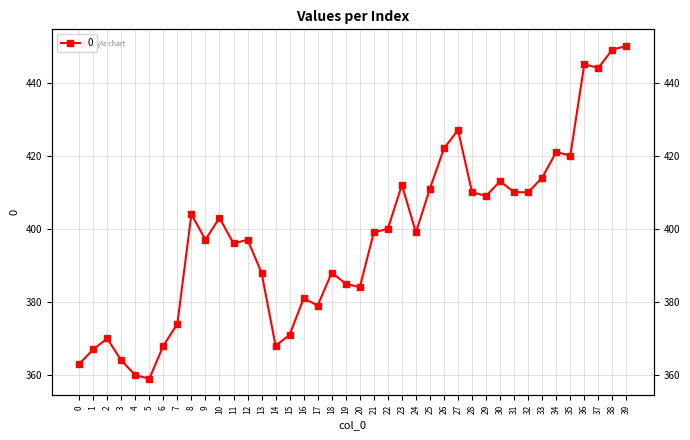

Where is the data nearest to the value 404?

8